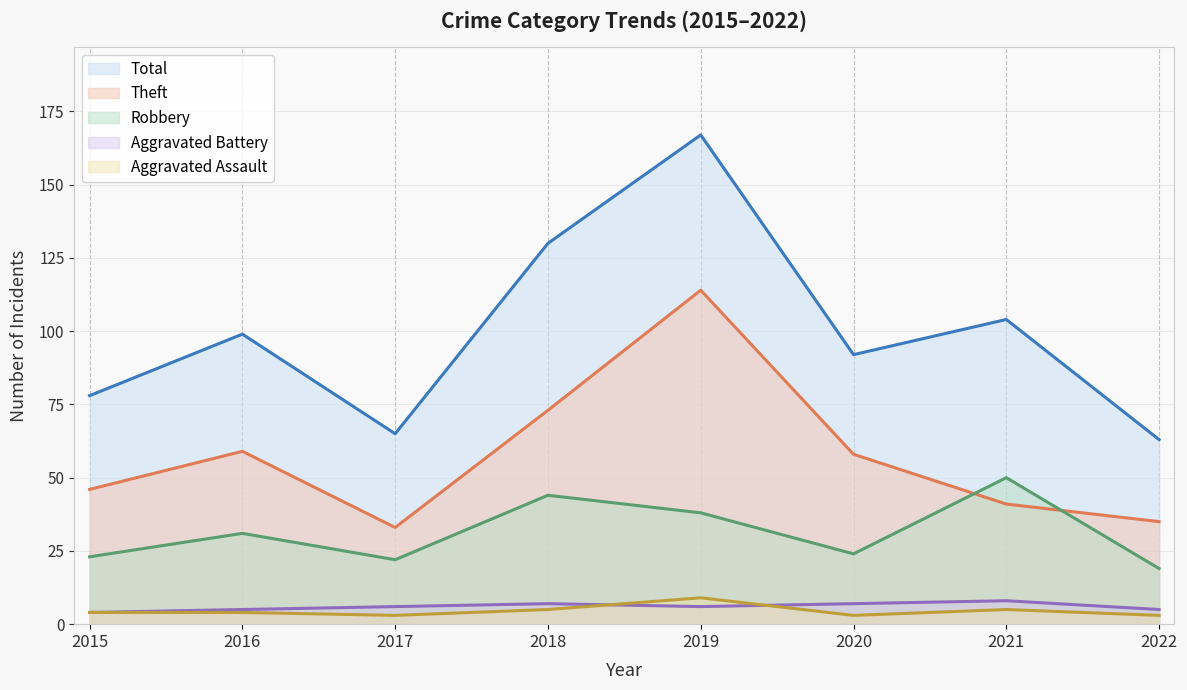

Is it true that Aggravated Battery equals 2 at 2020?

False